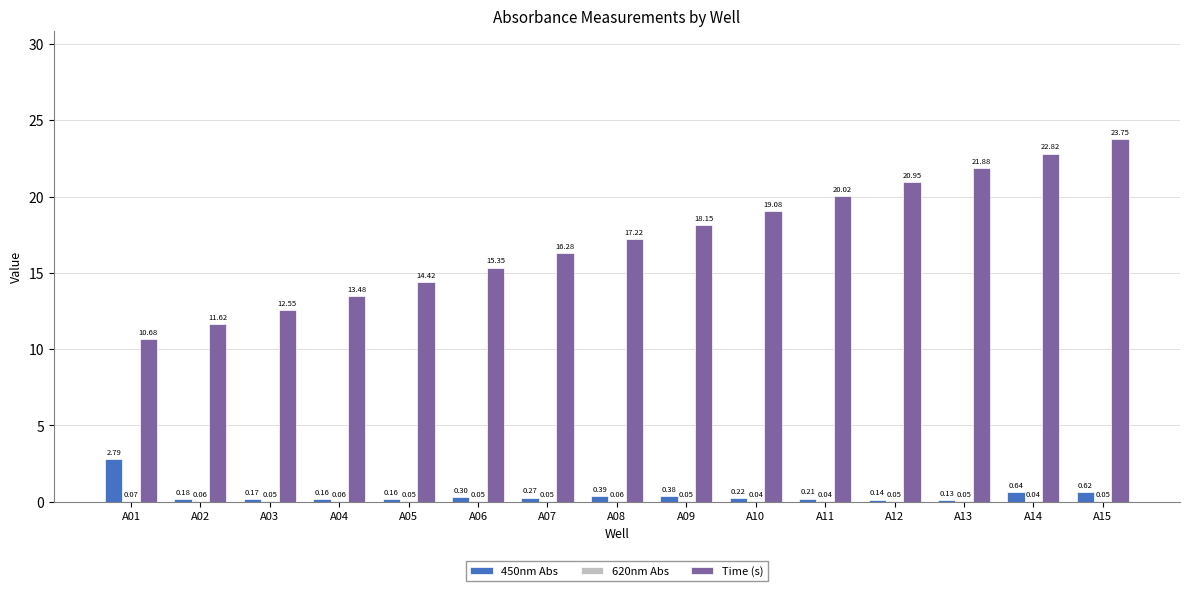

Which series changed the most between A04 and A07?

Time (s)